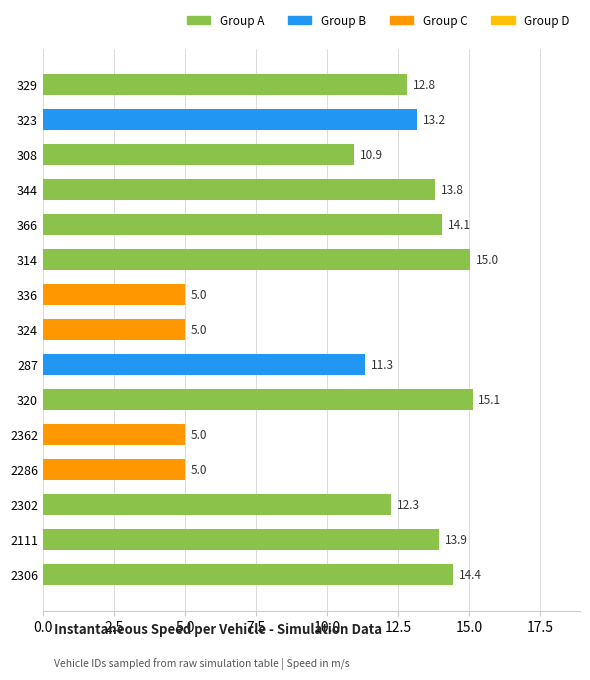

Which label corresponds to the largest value in the chart?

320